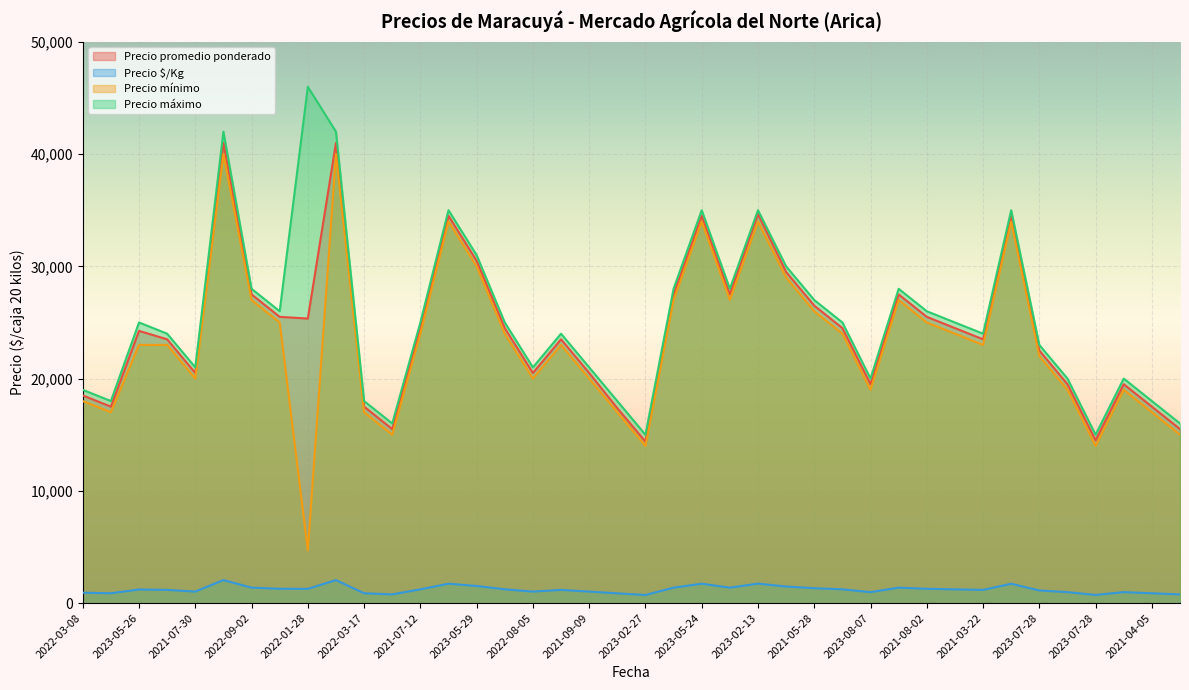

At which label does Precio máximo first exceed 25000?

2022-02-14